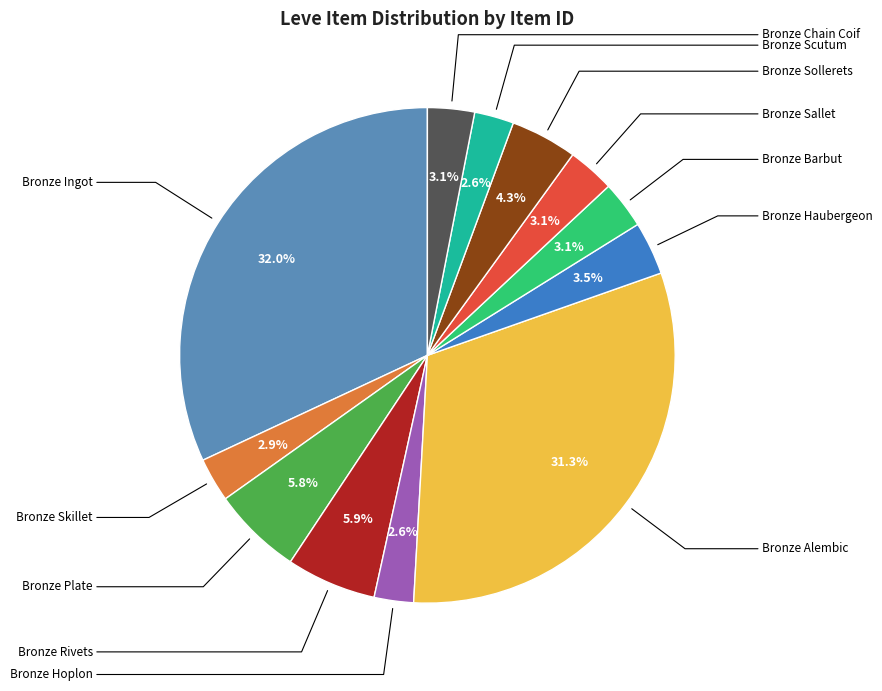

The Bronze Skillet slice represents 3% of the pie. True or false?

True